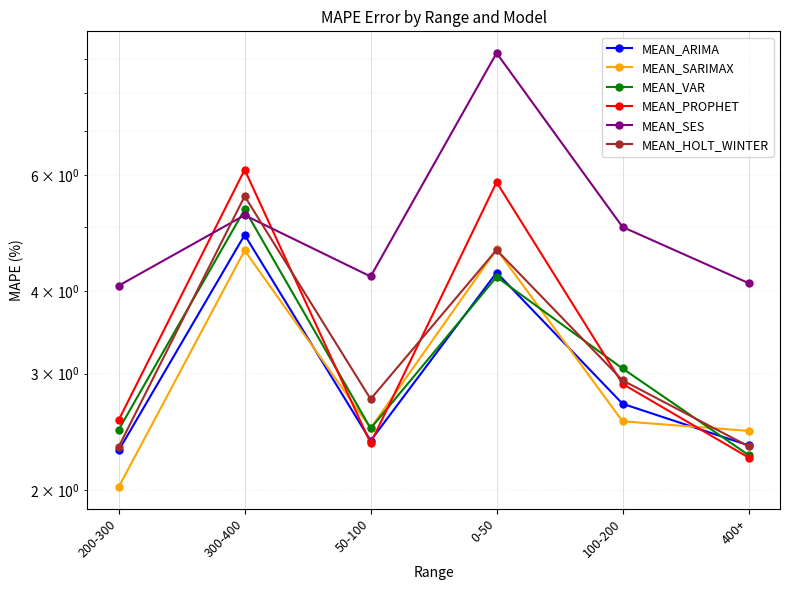

Between 50-100 and 100-200, which series saw the biggest shift?

MEAN_SES